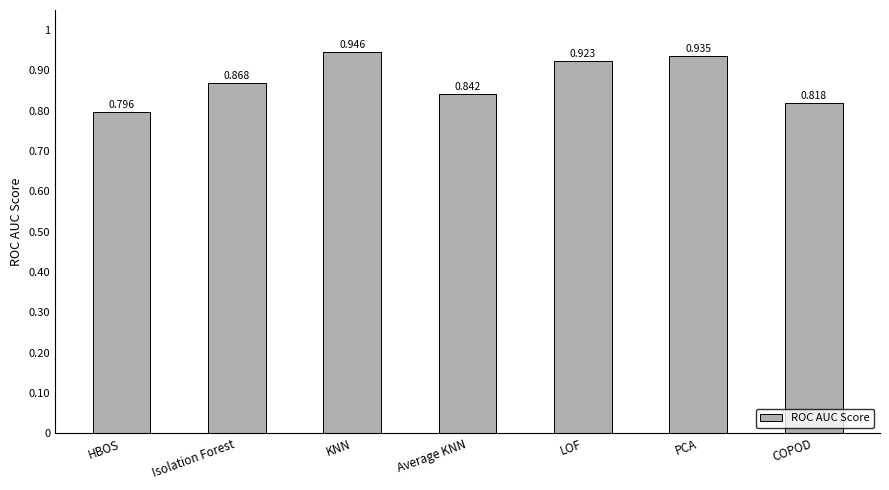

Which category has the highest value across all series?

KNN